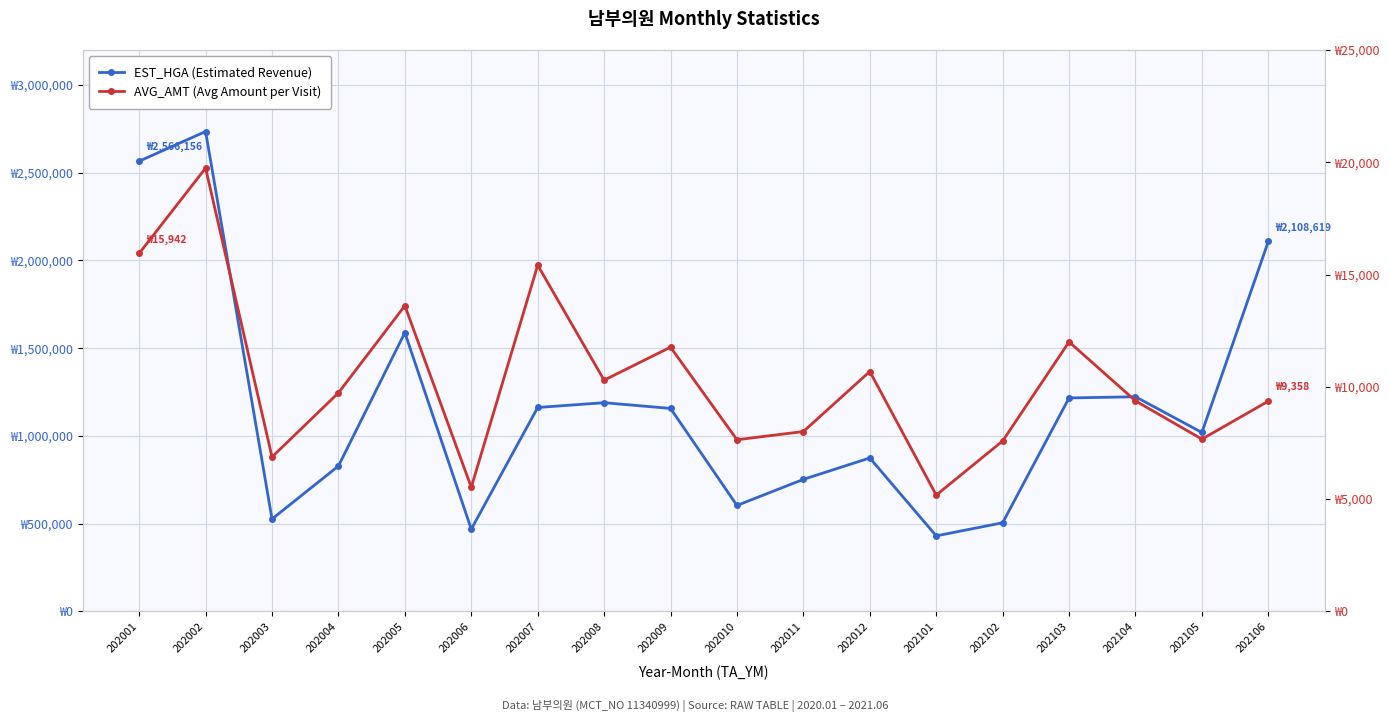

True or false: AVG_AMT (Avg Amount per Visit) has more than 2 points higher than both neighbors.

True